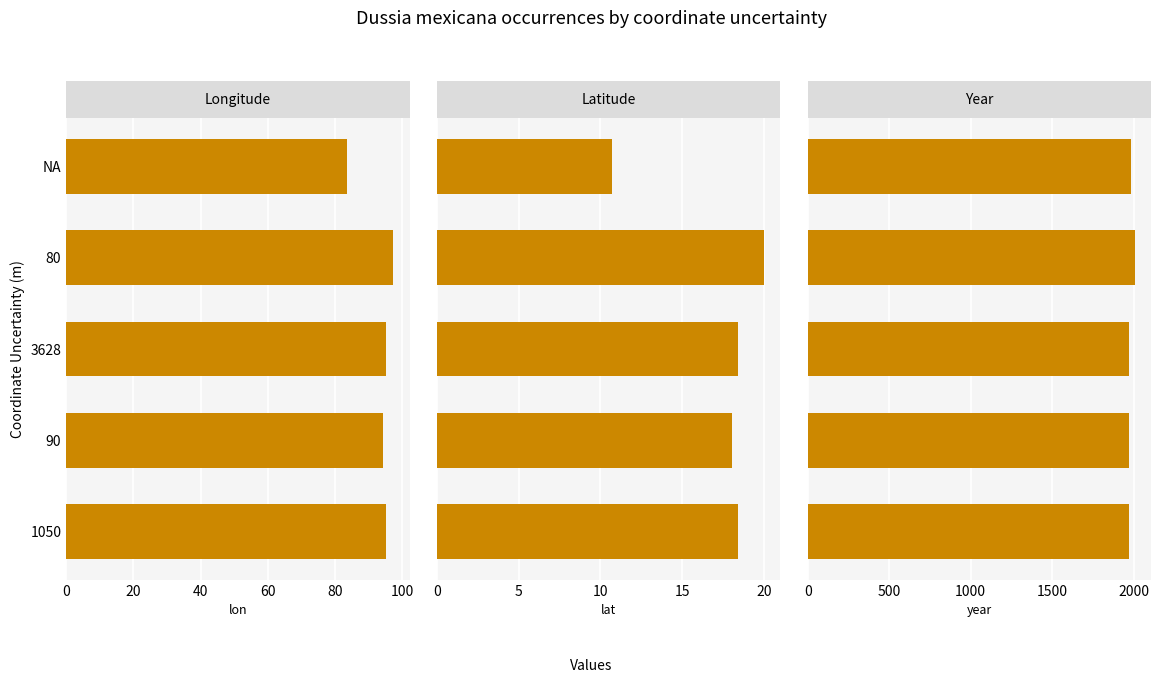

What is the smallest value displayed?

10.7